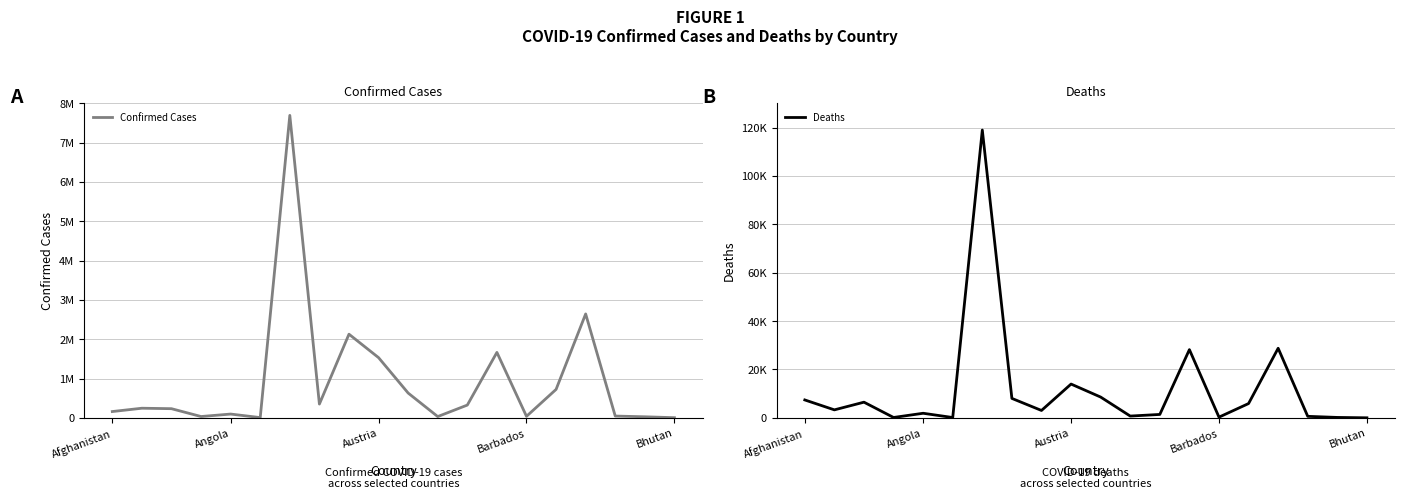

True or false: Deaths and Confirmed Cases cross at least once.

False